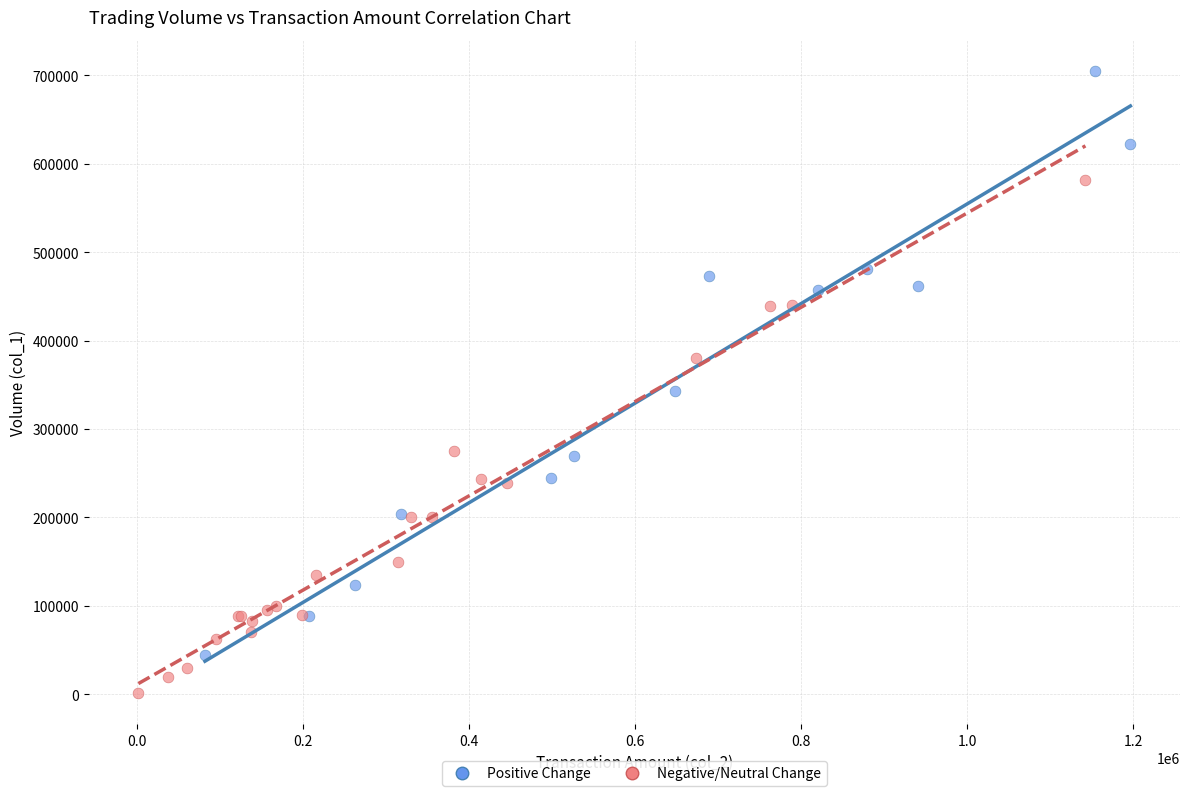

Which series reaches the minimum Y coordinate?

Negative/Neutral Change